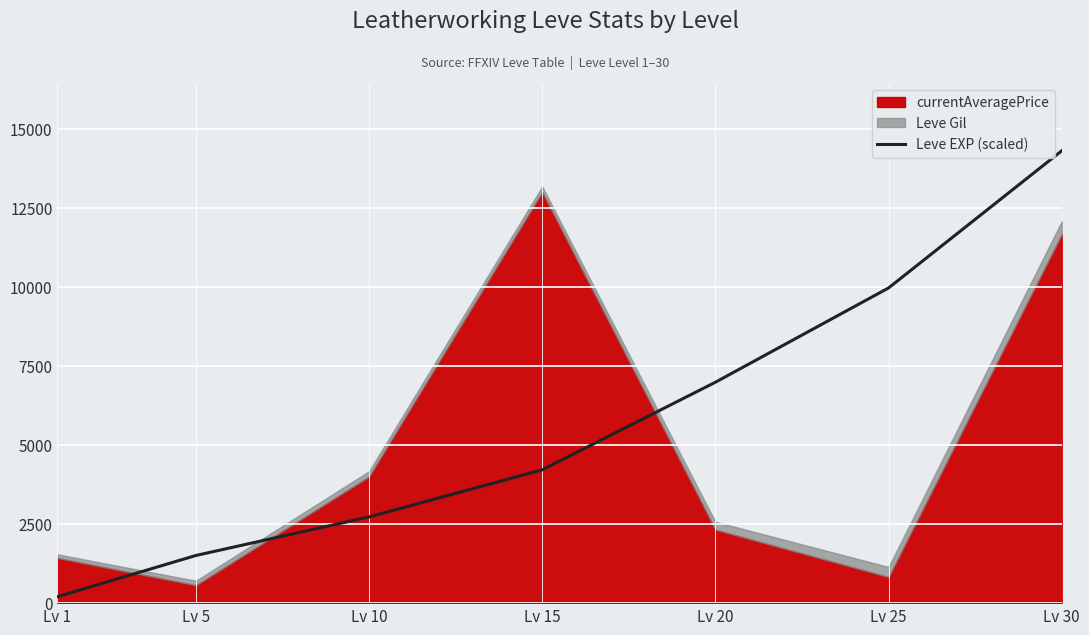

What is the change in value from Lv 15 to Lv 30?

+10089.1